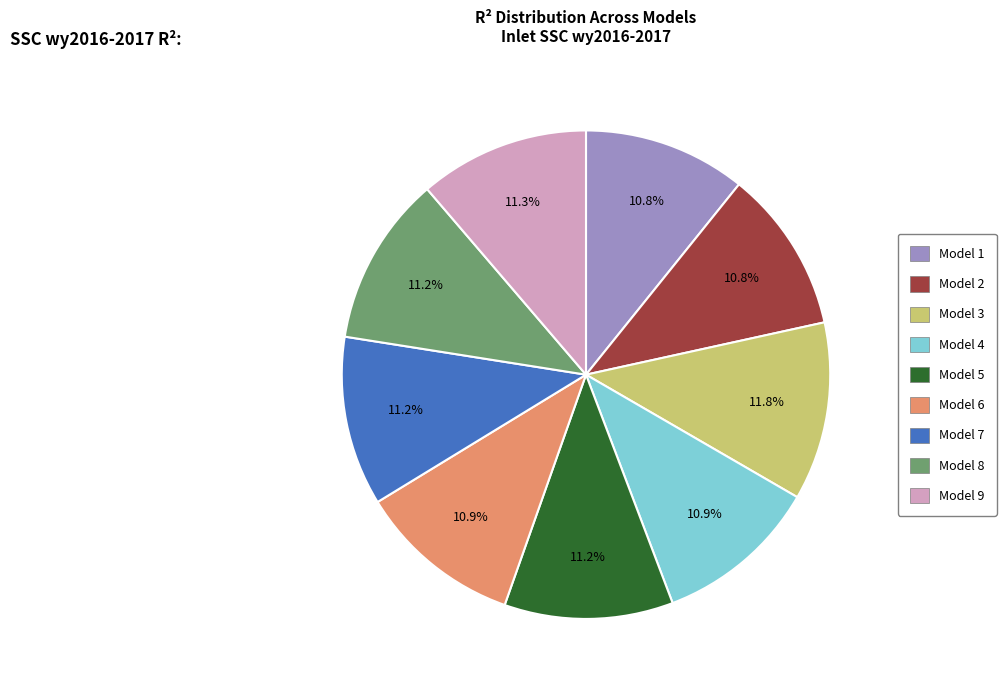

Which category has the biggest portion of the pie?

Model 3